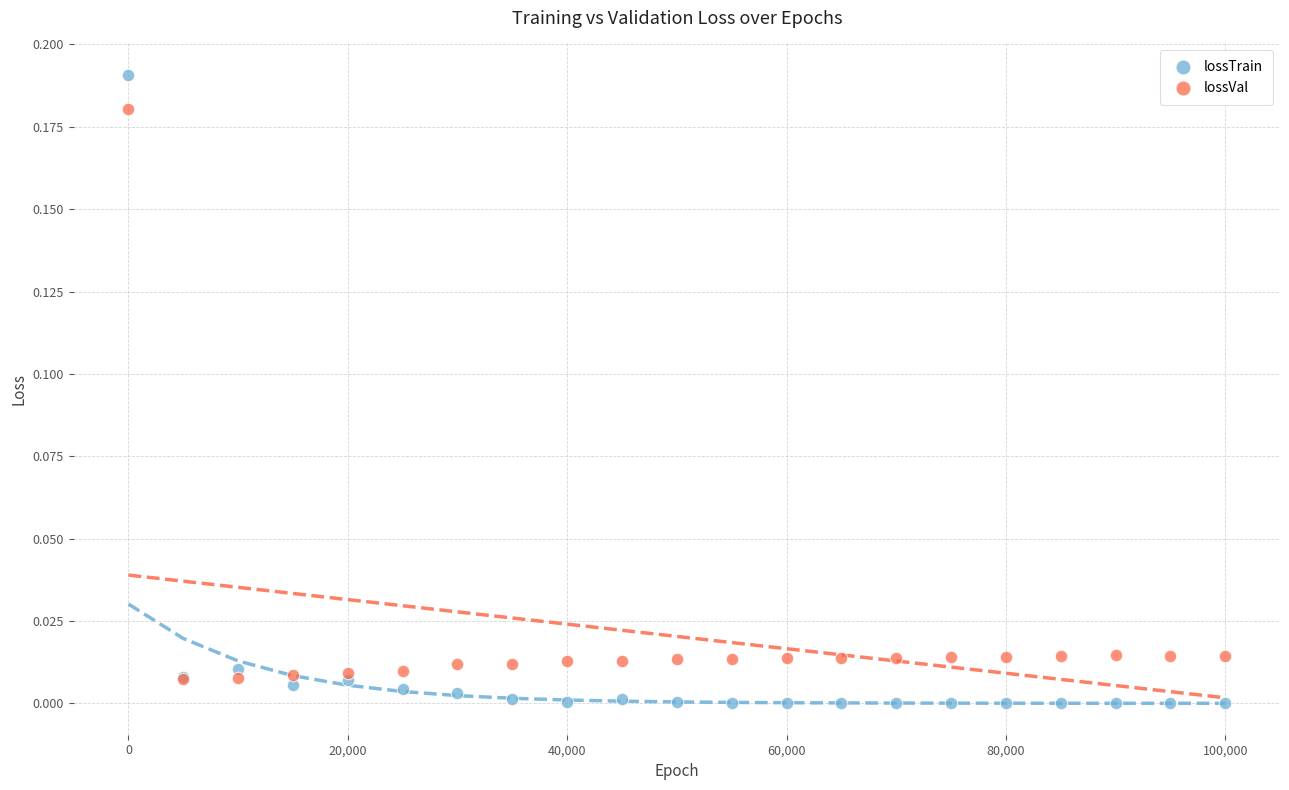

Which series contains the lowest Y value?

lossTrain